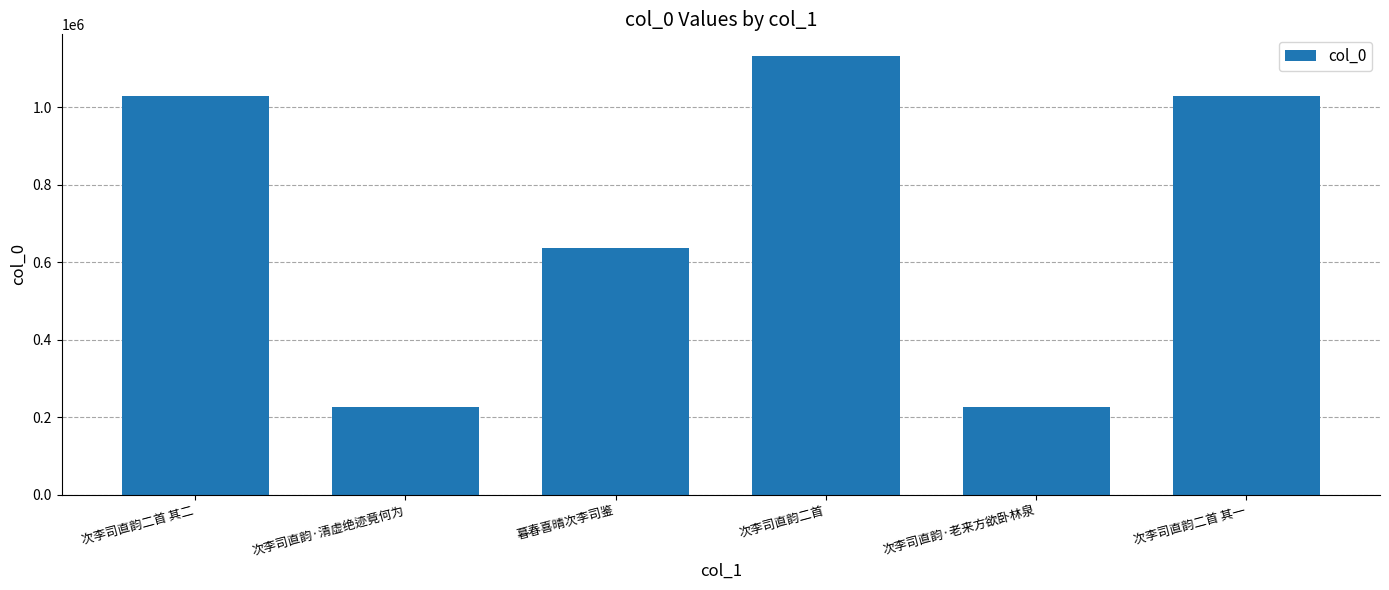

What position from the left is 暮春喜晴次李司鉴?

3